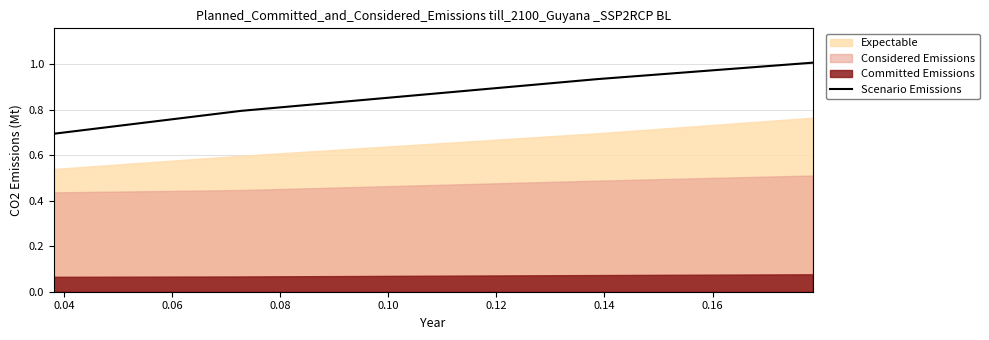

Does the chart have visible grid lines?

Yes